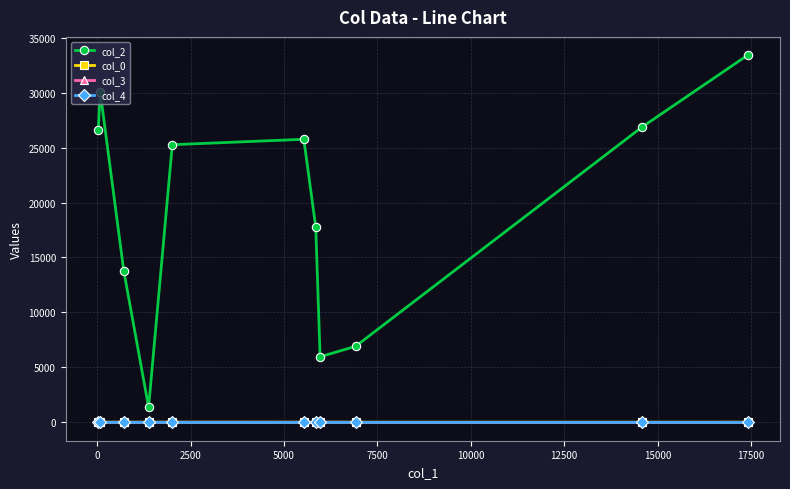

Which series has the largest range (max minus min)?

col_2